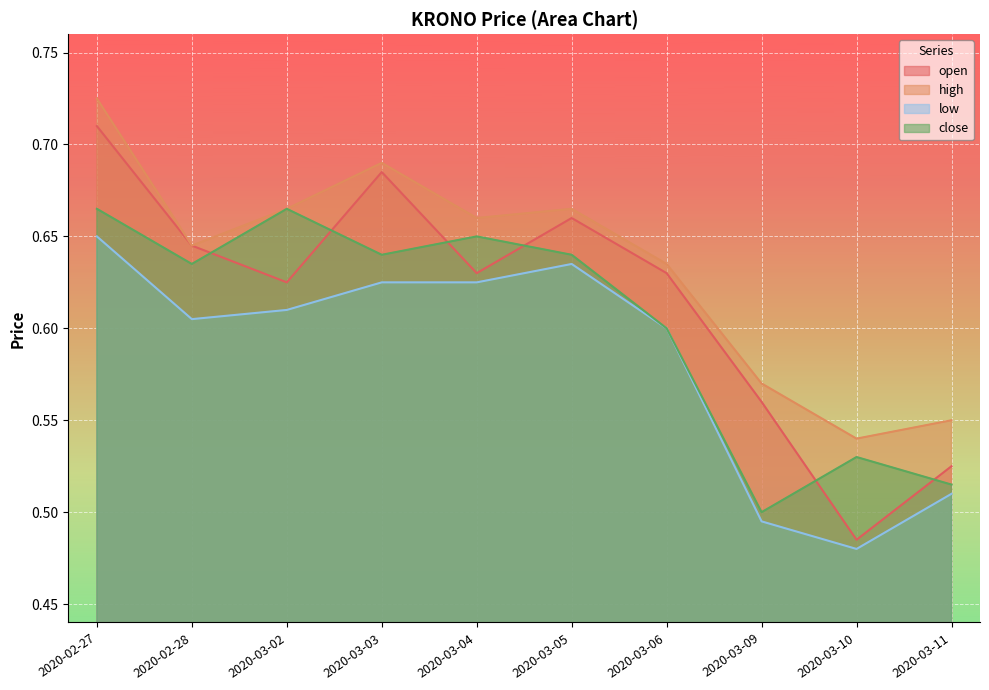

What is the label of the 8th point from the right?

2020-03-02